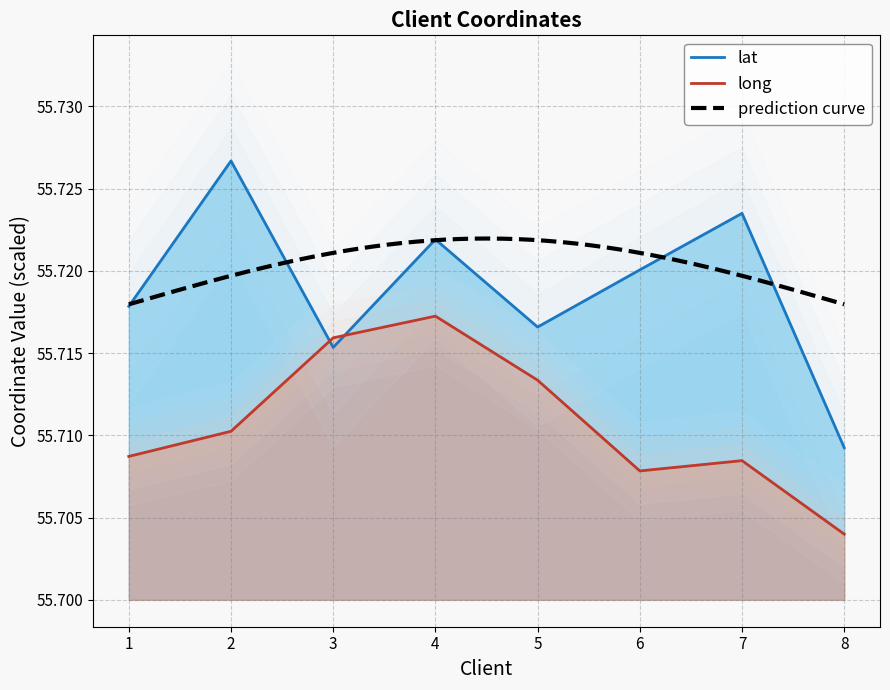

True or false: long has more than 1 points higher than both neighbors.

True